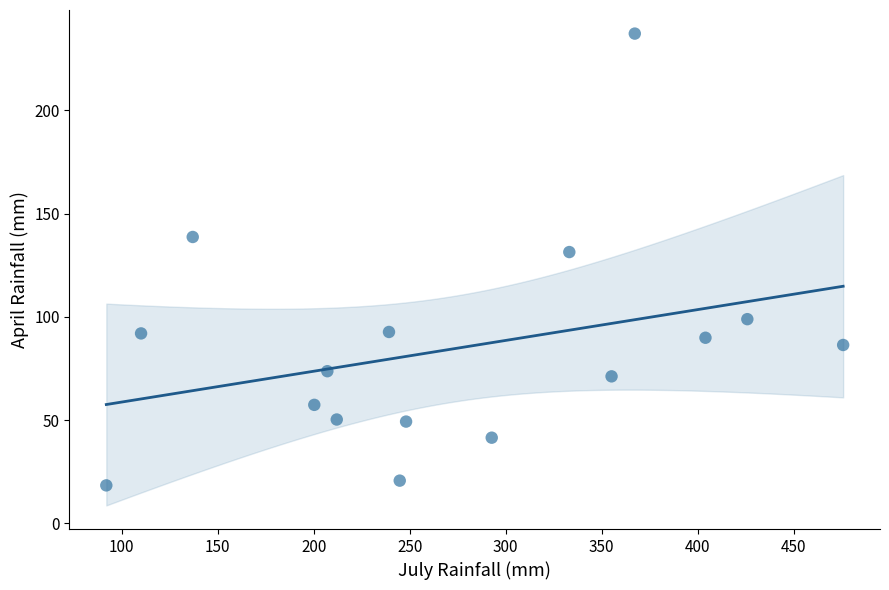

What Y value in the scatter plot is closest to 127?

131.4